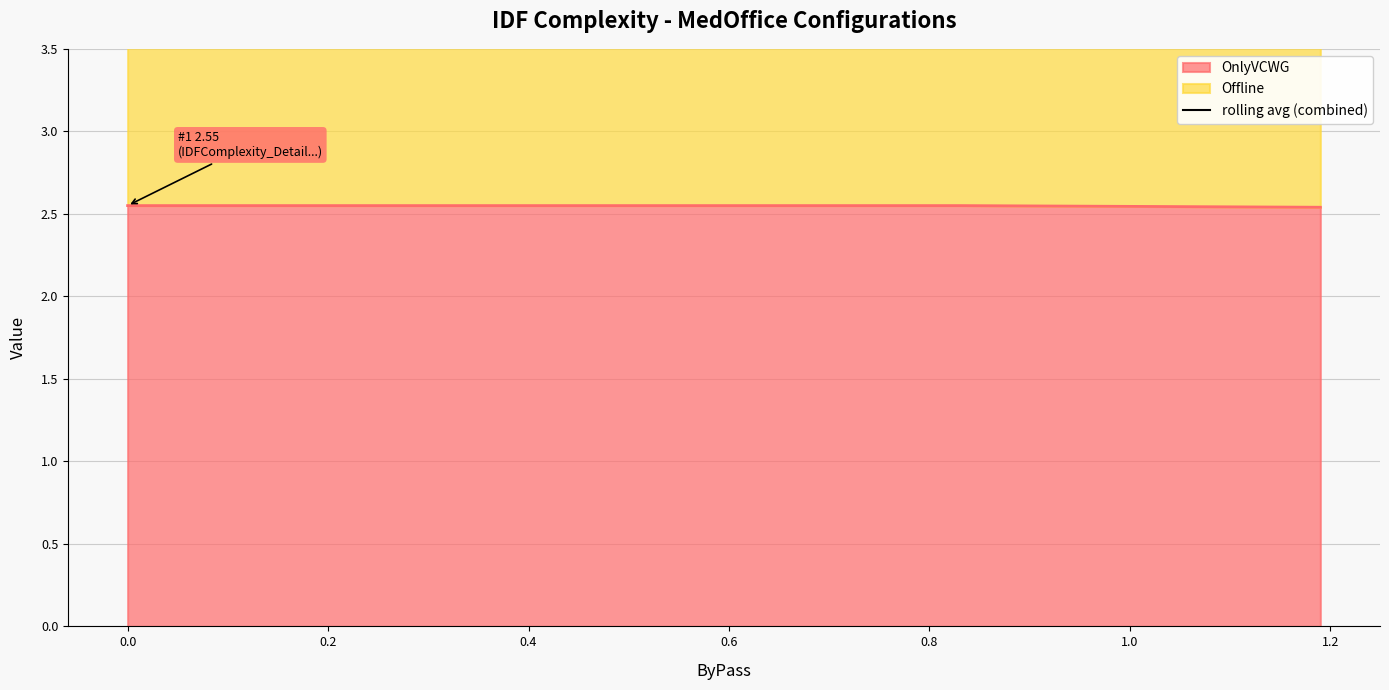

How many lines are shown in the chart?

1